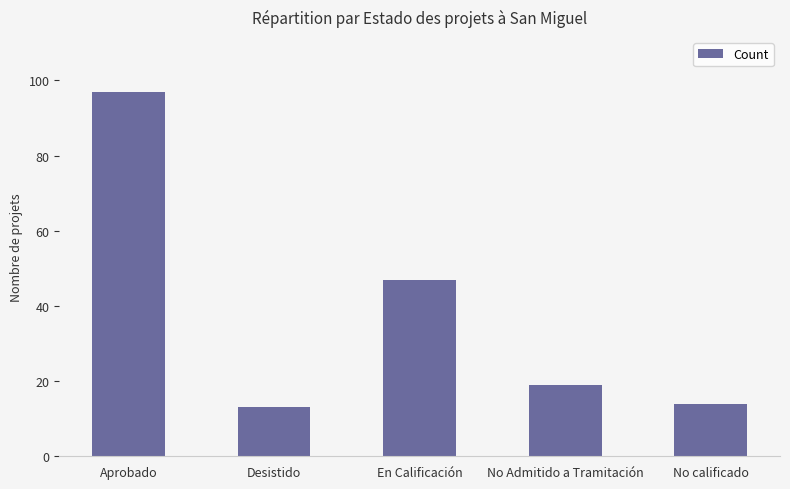

Reading right to left, what are all the values shown in this chart?

14	19	47	13	97